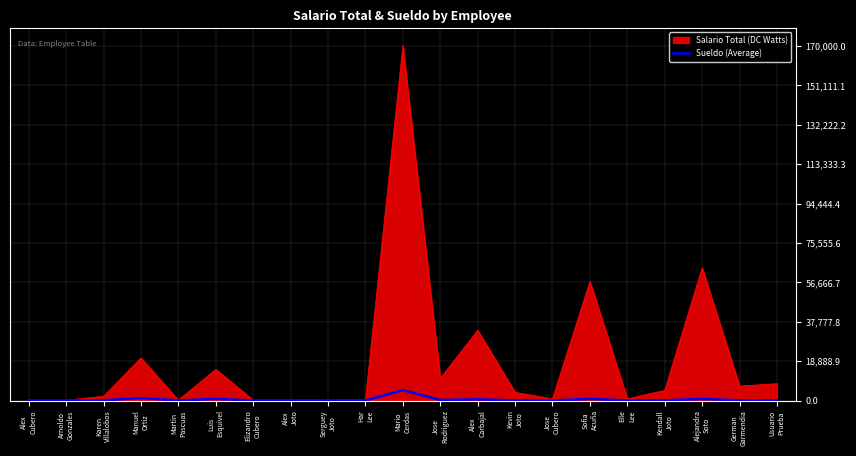

Rank the series by their average value, from highest to lowest.

Salario Total (DC Watts), Sueldo (Average)